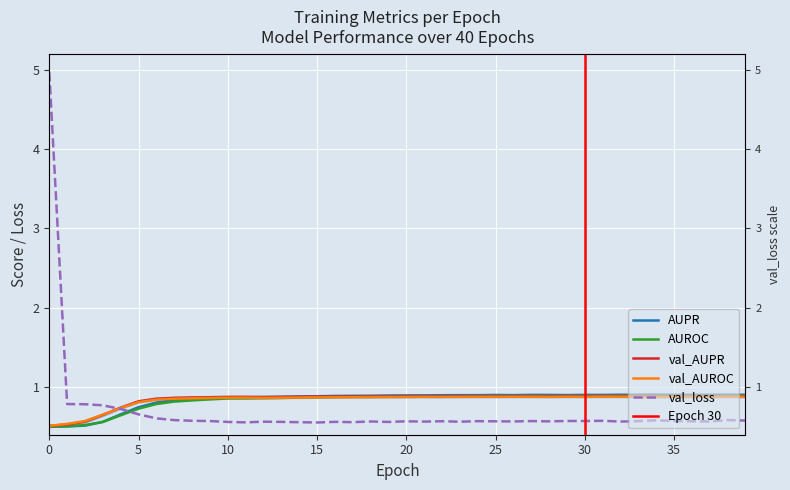

How many lines are shown in the chart?

5